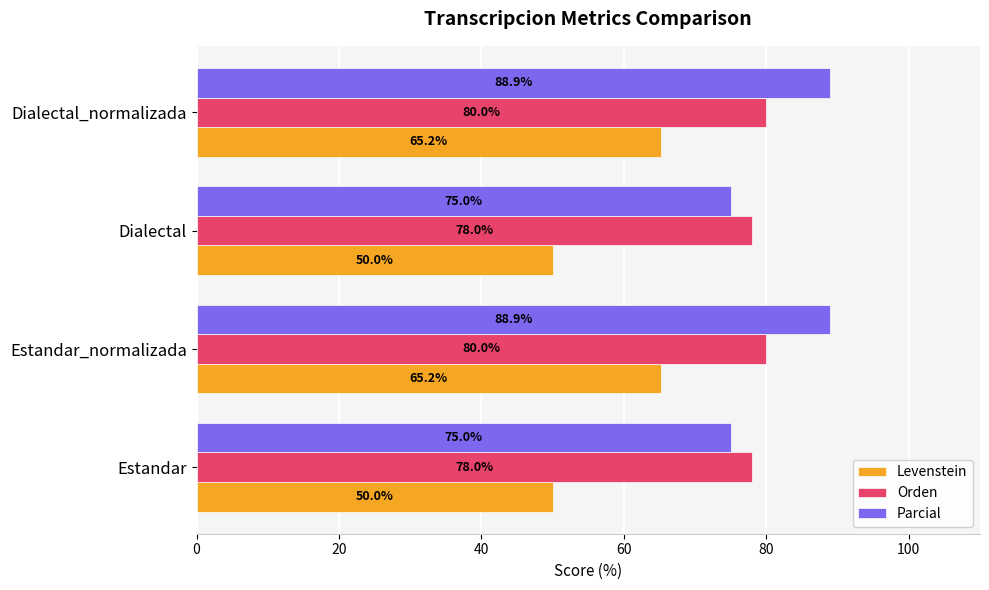

Rank the series at Dialectal_normalizada from highest to lowest value.

Parcial, Orden, Levenstein